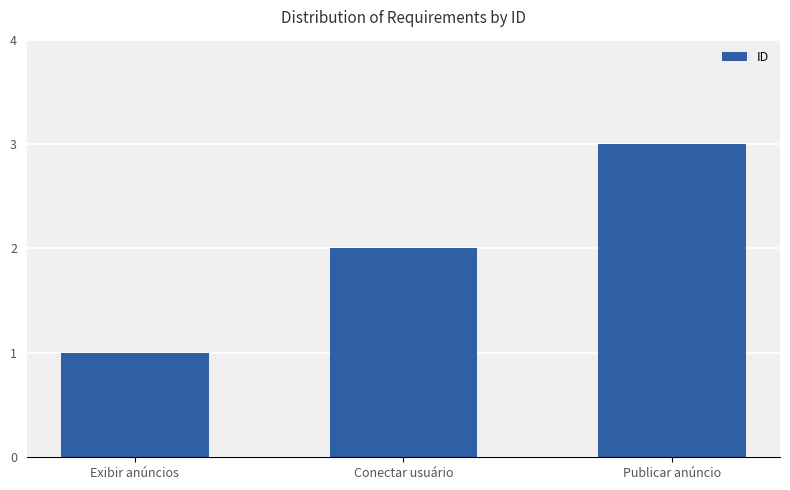

What is the sum of all values?

6